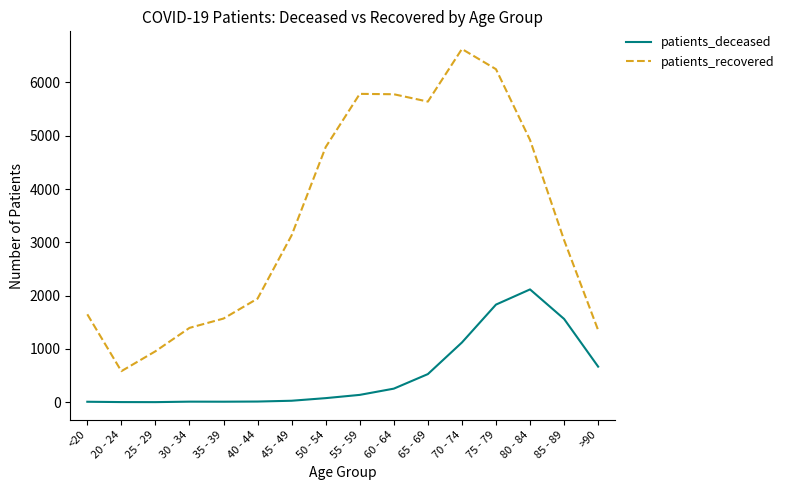

True or false: patients_deceased and patients_recovered intersect in this chart.

False